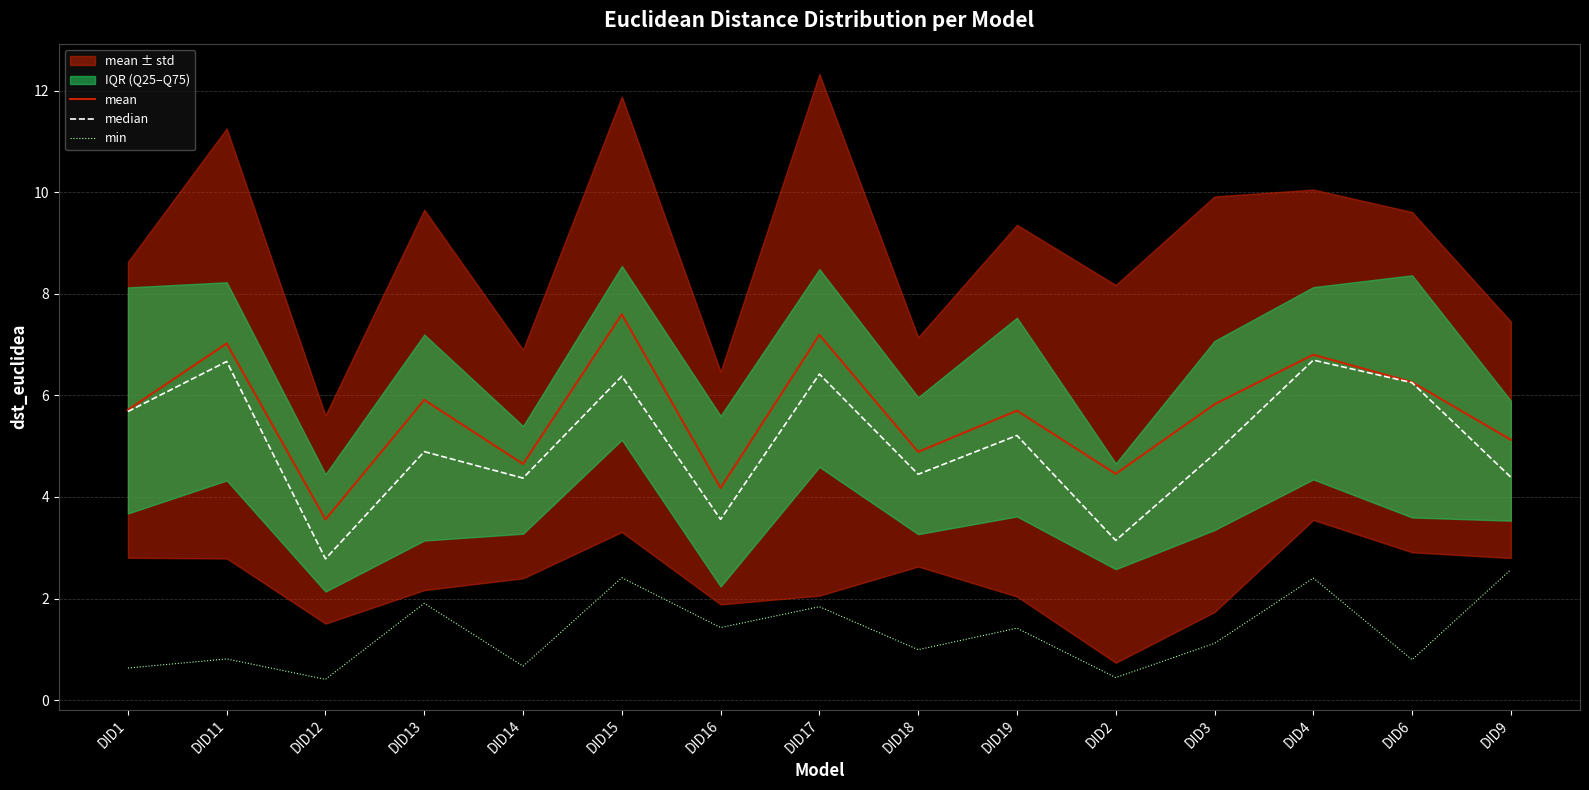

What is the minimum value shown in the chart?

0.4